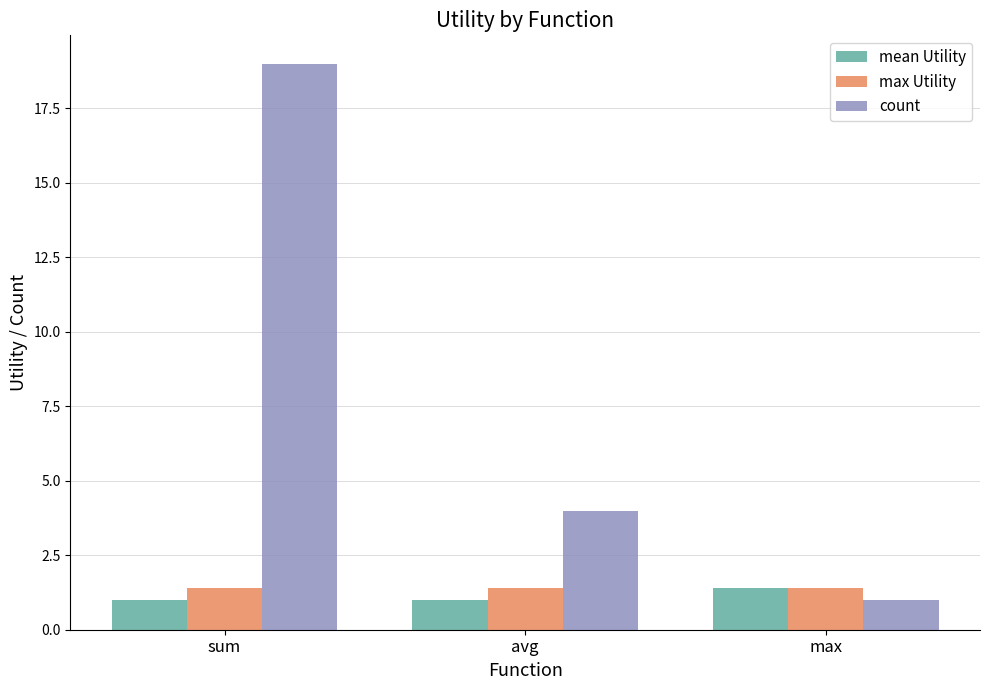

What are all the series names shown in the legend?

mean Utility, max Utility, count